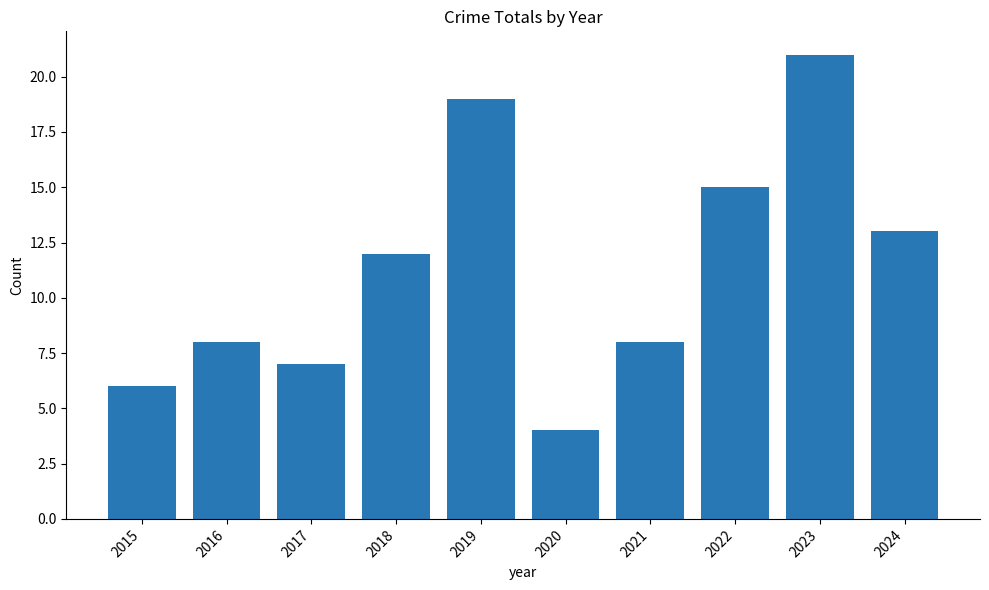

True or false: the data shows 6 at 2020.

False